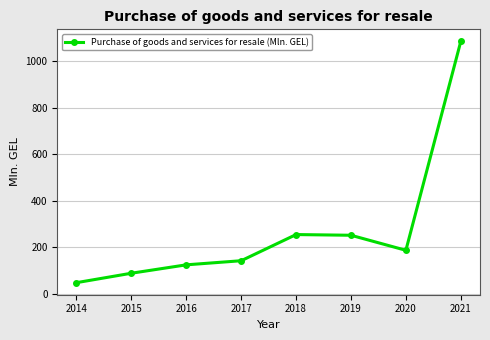

The chart shows a value of 88.1 at 2015. True or false?

True